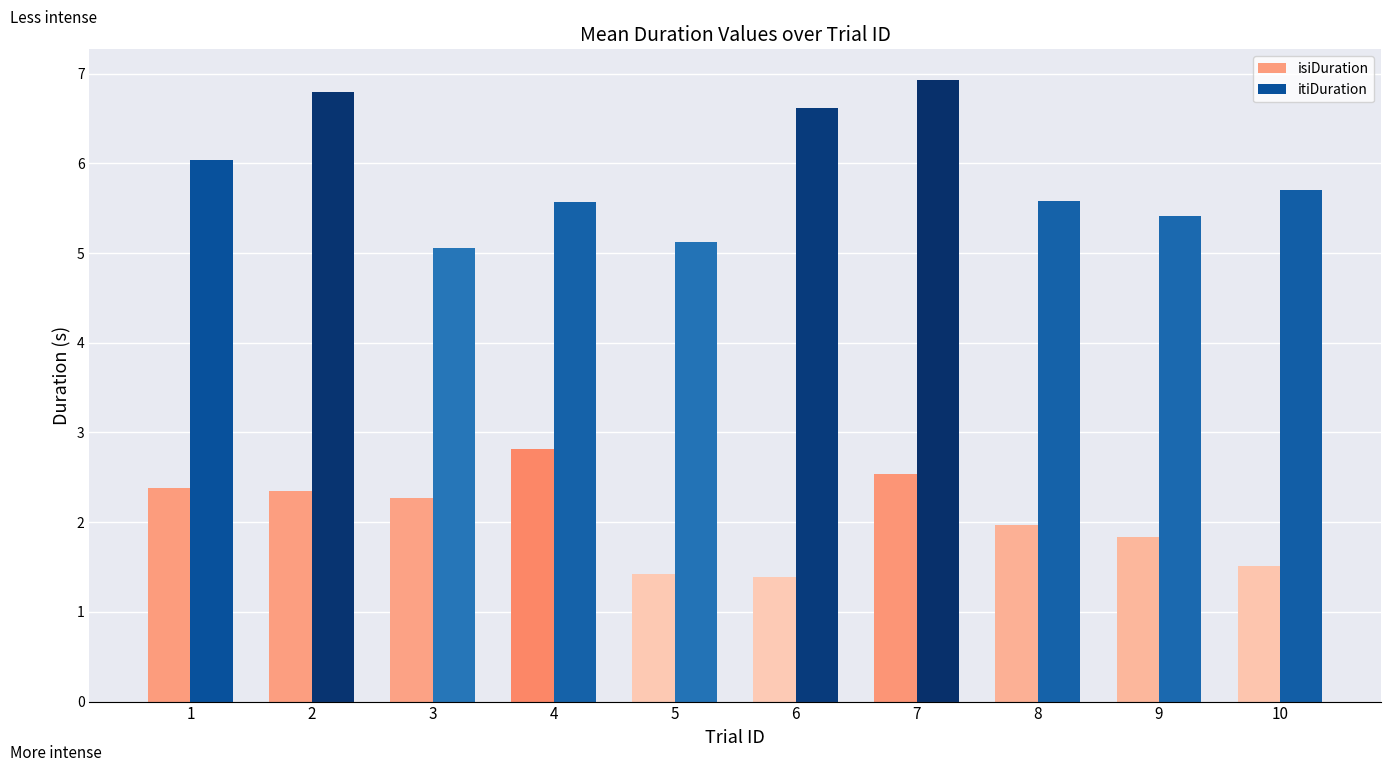

Which series has the largest total across all categories?

itiDuration